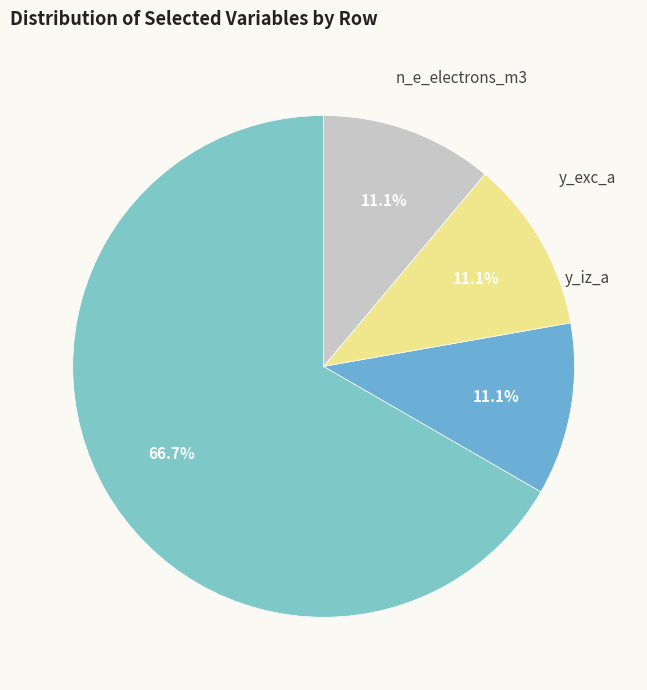

To the nearest percent, what is the average slice percentage?

25%